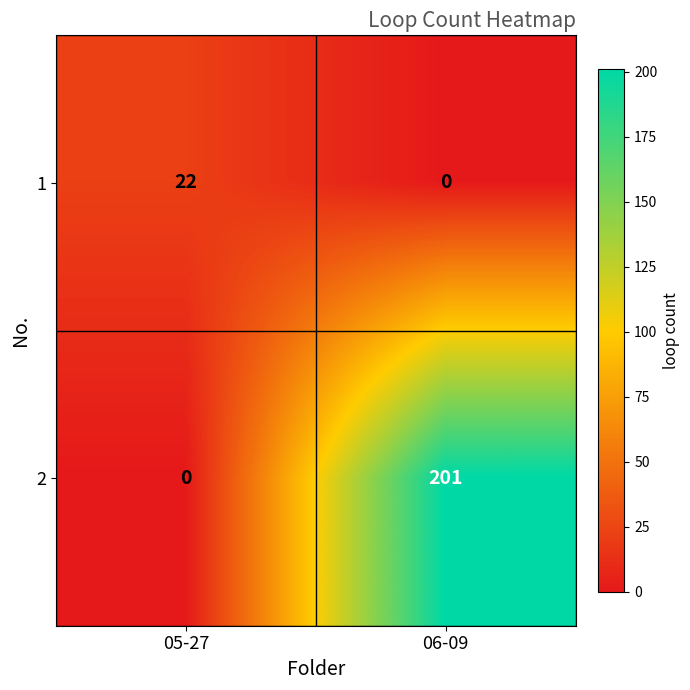

At which label is 2 closest to 100?

05-27